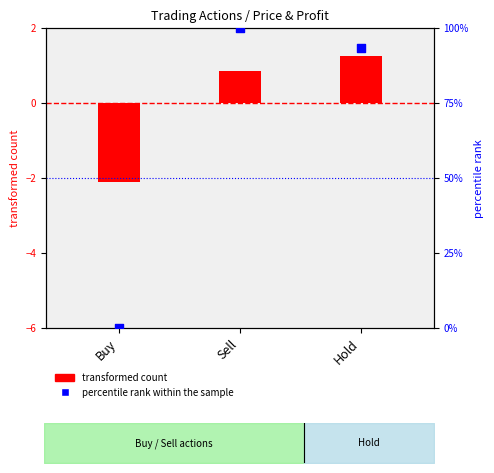

Which series contains the highest Y value?

percentile rank within the sample